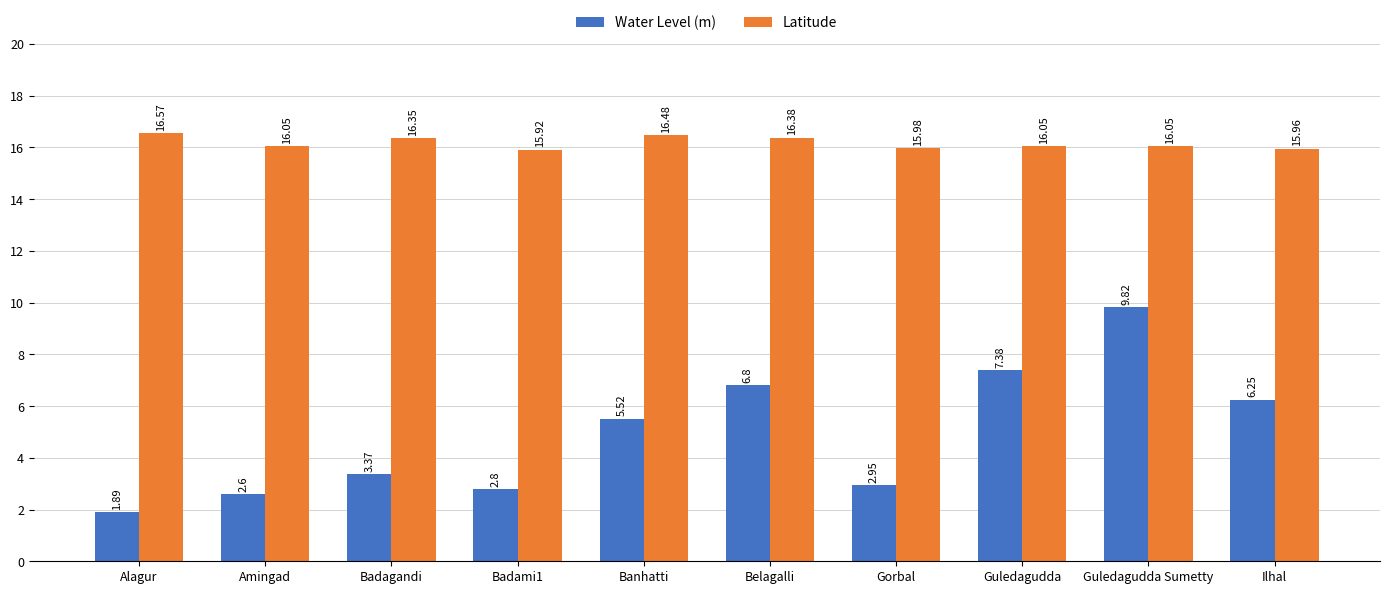

At which label is Latitude closest to 16?

Gorbal